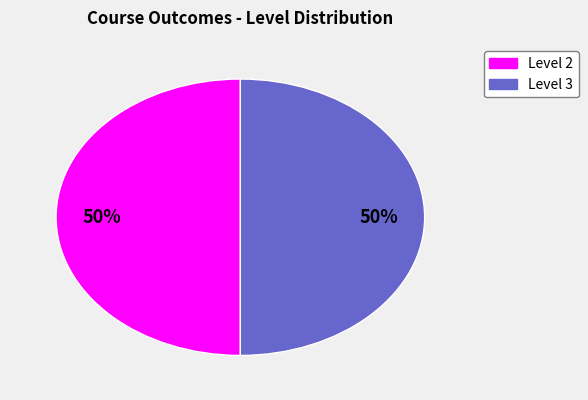

To the nearest percent, what is the average slice percentage?

50%